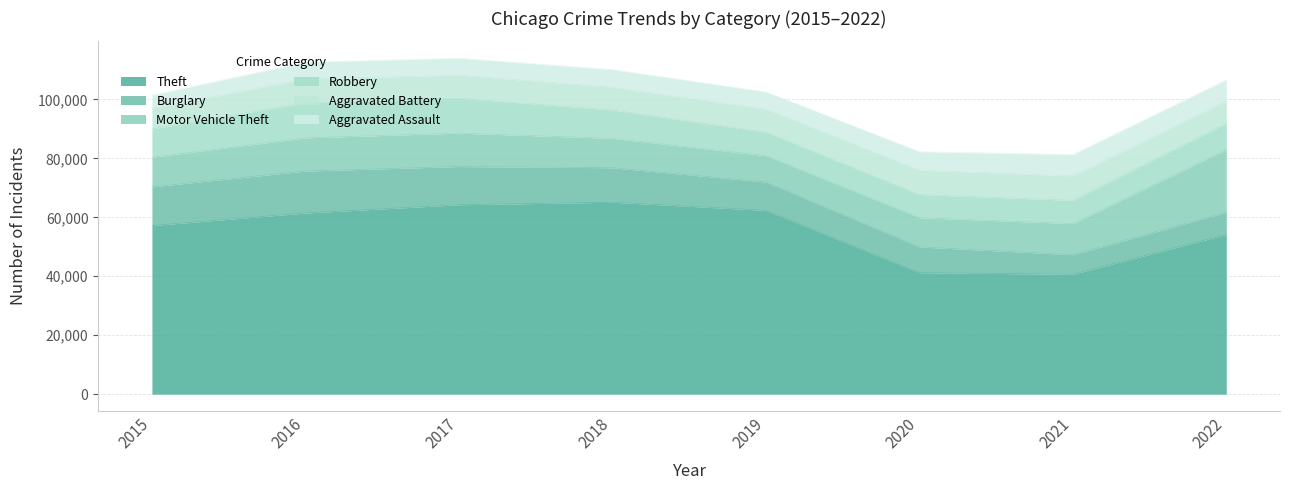

How many data points in Robbery are above 9596?

3